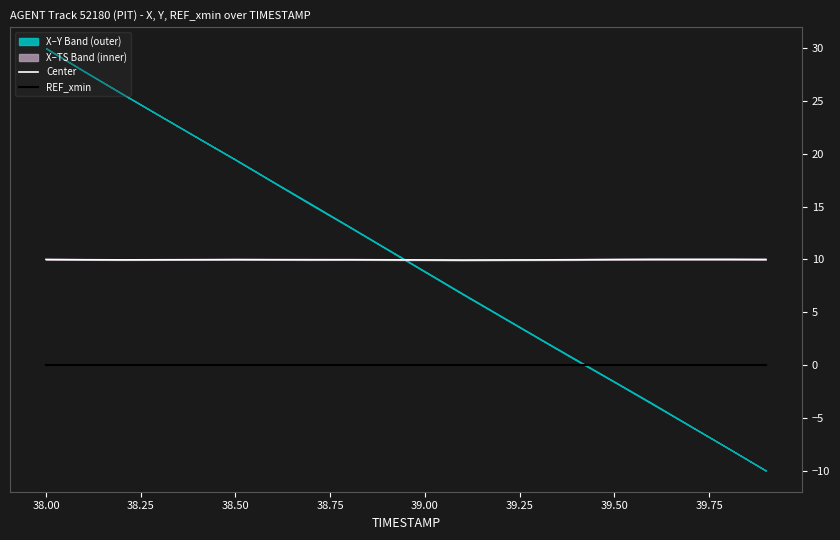

The Center series shows 10.0 at 39.00. True or false?

True